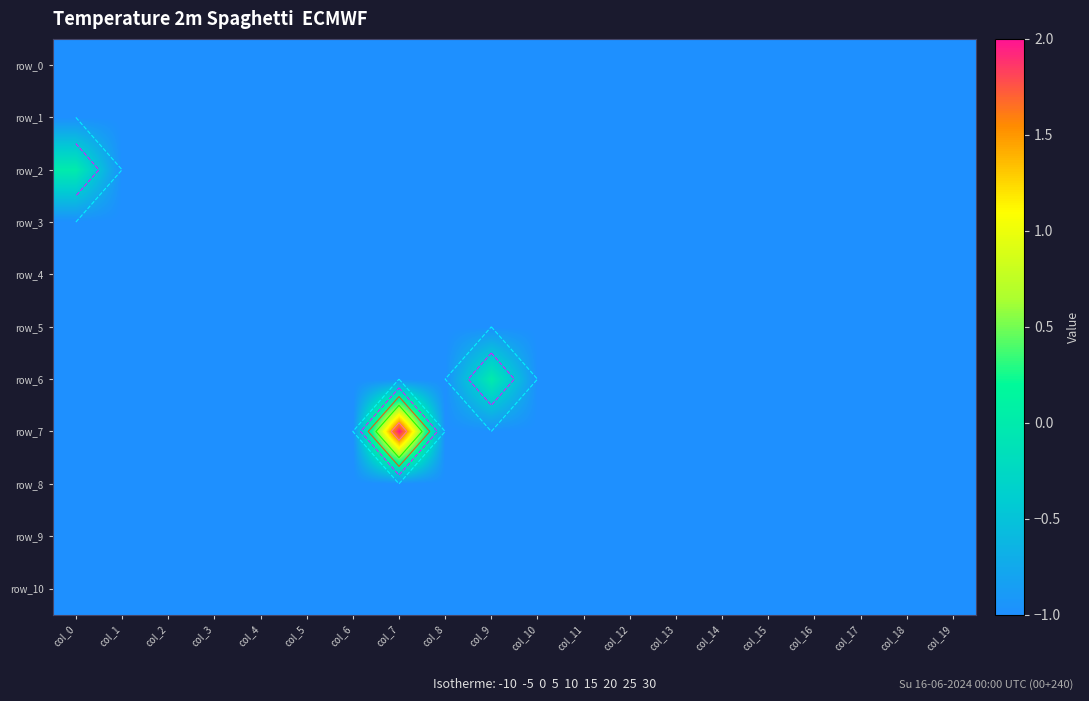

List the series in order of their peak value, lowest first.

row_0, row_1, row_3, row_4, row_5, row_8, row_9, row_10, row_2, row_6, row_7